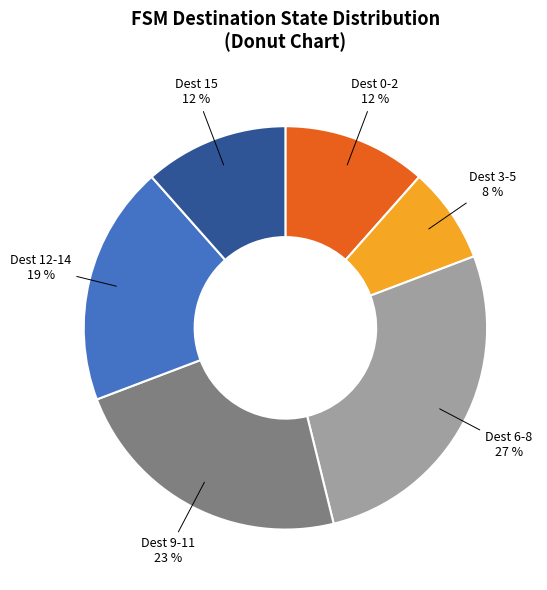

Is there any slice that represents more than half of the pie?

No